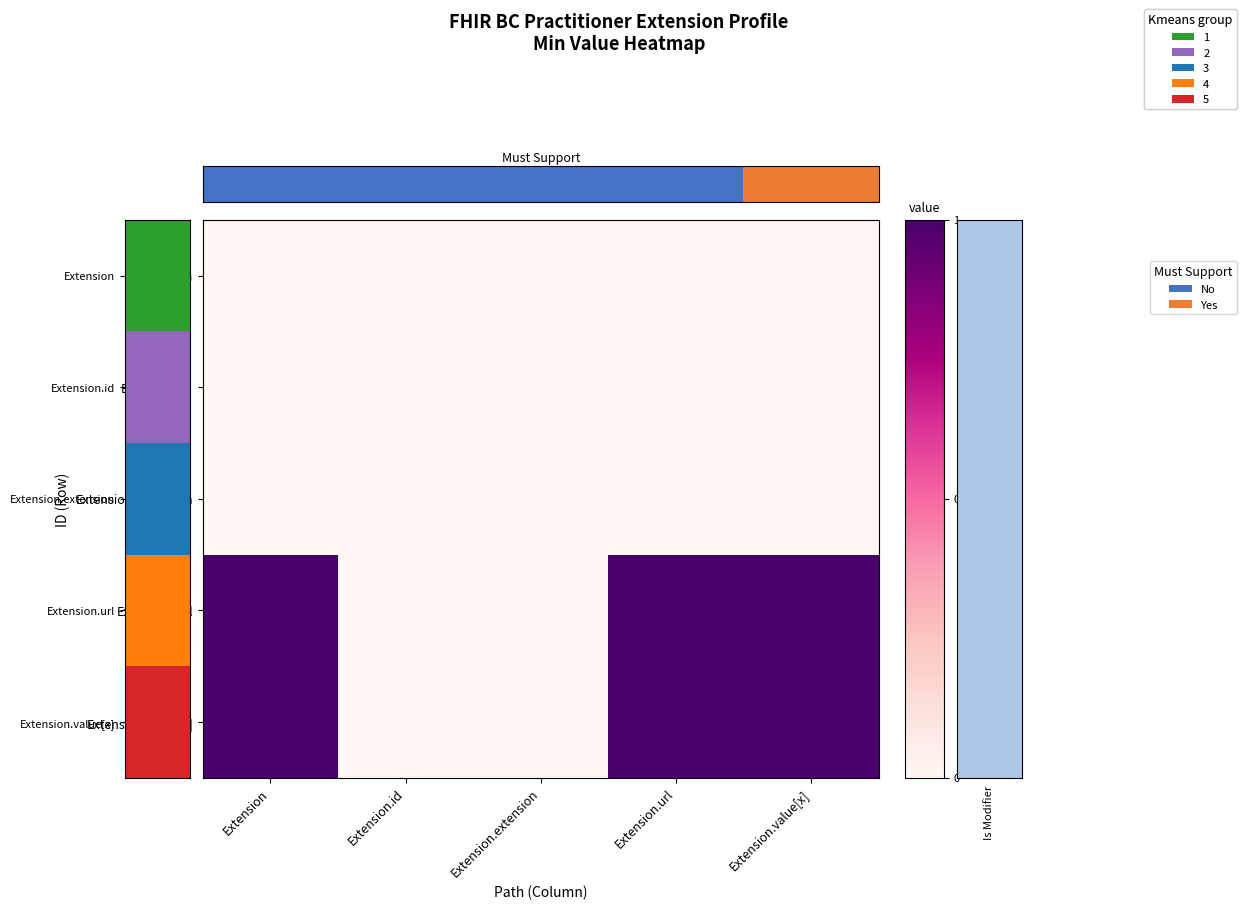

Between Extension.extension and Extension.url, which series saw the biggest shift?

Extension.url